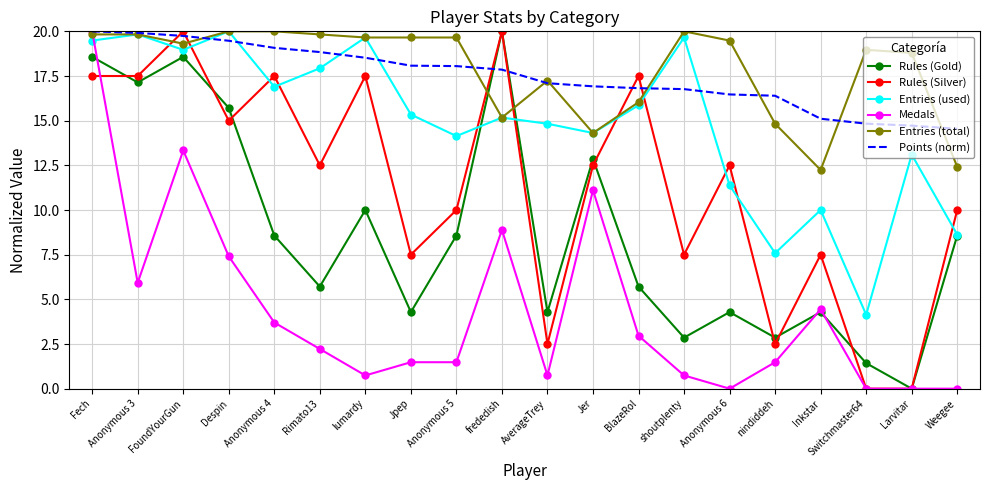

Read the Medals value at shoutplenty.

0.7